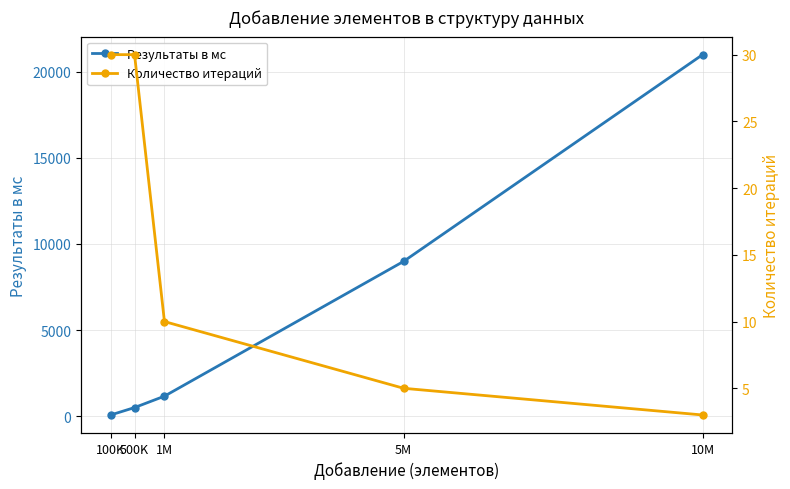

What is the value of the Количество итераций point at the 4th from the left?

5